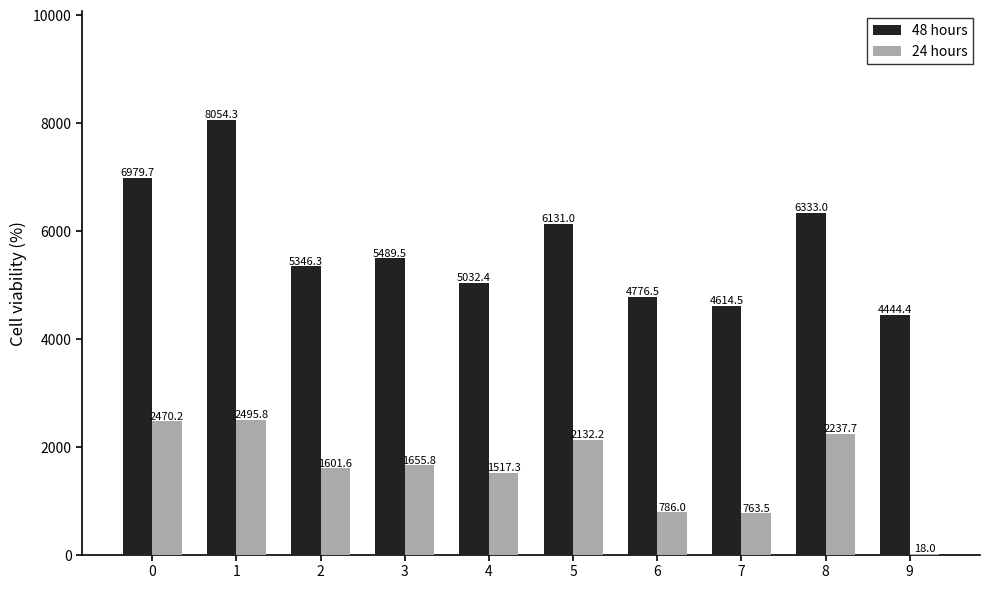

What is the greatest value displayed?

8054.3